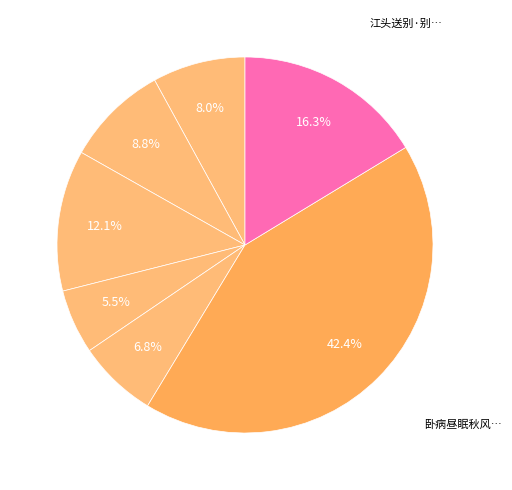

How many segments does this pie chart have?

7